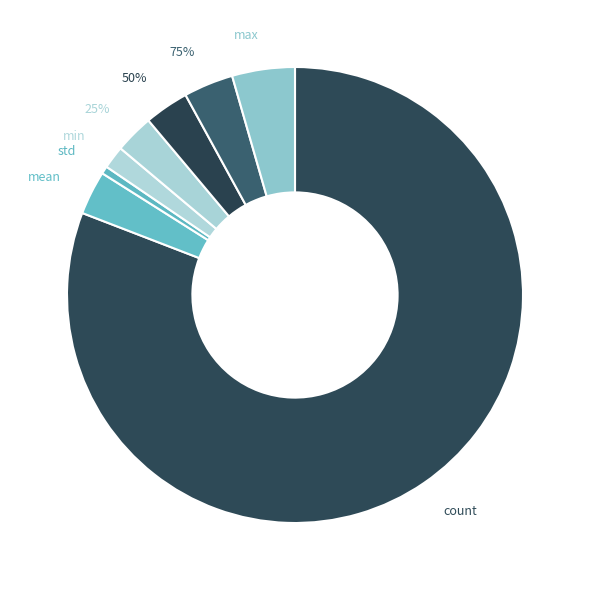

To the nearest percent, what portion does 75% represent?

4%